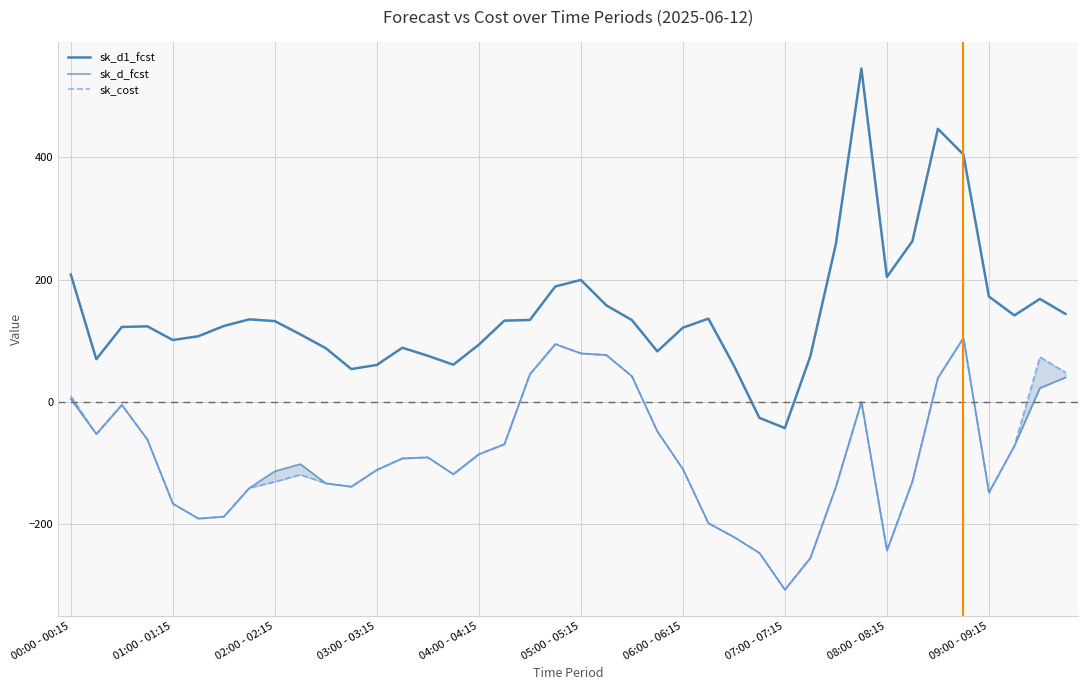

Reading right to left, extract all data points from this chart.

sk_d1_fcst: 143.8	168.4	141.4	172.3	404.9	447.0	263.0	204.4	545.8	258.3	74.7	-43.1	-26.4	59.2	136.1	121.2	82.5	133.7	157.9	199.5	188.7	133.9	132.7	93.4	60.6	75.3	88.4	60.3	53.5	87.6	110.3	132.0	134.9	124.0	107.2	101.1	123.5	122.4	69.7	208.3
sk_d_fcst: 39.6	22.3	-72.2	-148.7	104.6	39.2	-130.3	-243.6	-0.1	-139.1	-255.8	-307.9	-247.6	-221.5	-198.9	-110.3	-48.8	41.8	76.5	79.2	94.4	45.2	-69.6	-85.9	-118.7	-91.1	-92.8	-111.5	-139.1	-133.6	-102.1	-113.8	-141.3	-188.3	-191.3	-166.9	-61.9	-5.2	-52.8	4.3
sk_cost: 48.0	73.2	-72.2	-148.7	104.6	39.2	-130.3	-243.6	-0.1	-139.1	-255.8	-307.9	-247.6	-221.5	-198.9	-110.3	-48.8	41.8	76.5	79.2	94.4	45.2	-69.6	-85.9	-118.7	-91.1	-92.8	-111.5	-139.1	-133.6	-119.5	-131.2	-141.3	-188.3	-191.3	-166.9	-61.9	-5.2	-52.8	9.2